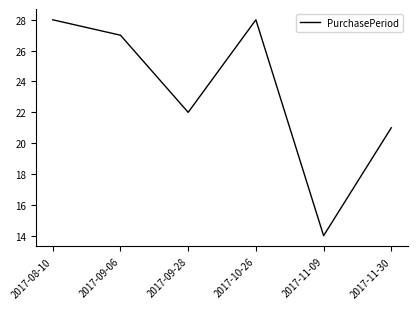

What is the difference between the maximum and minimum values?

14